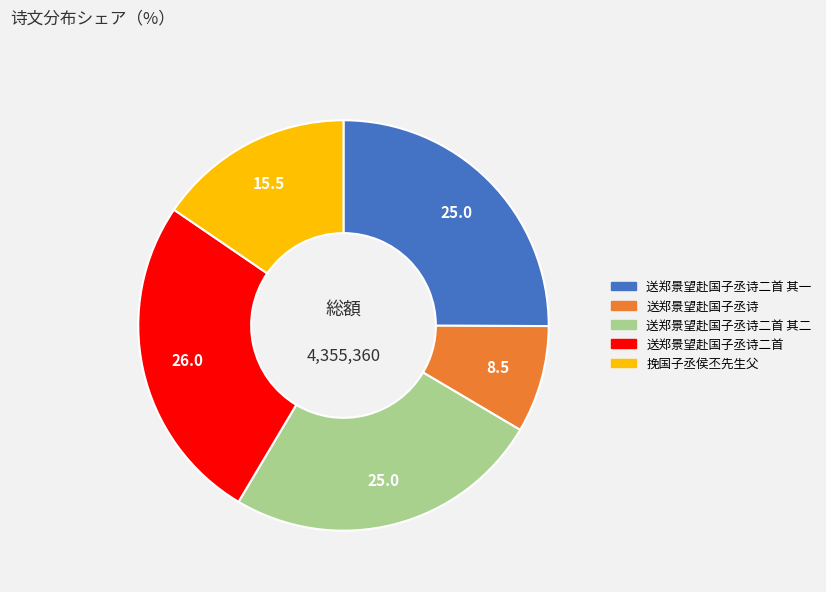

True or false: 送郑景望赴国子丞诗二首 accounts for 33% of the total.

False